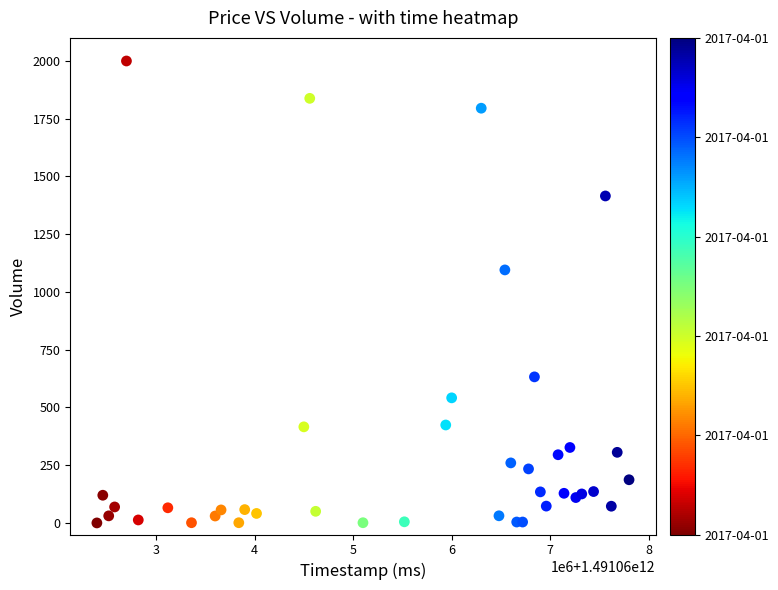

What is the range of X values (max minus min)?

5400000.0